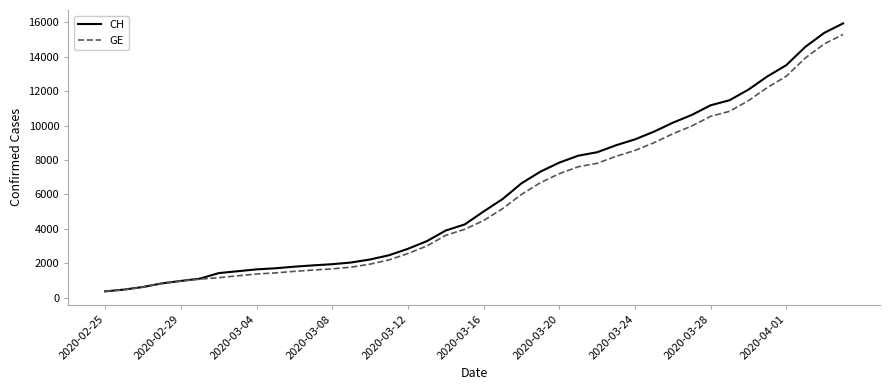

What is the maximum value shown in the chart?

15926